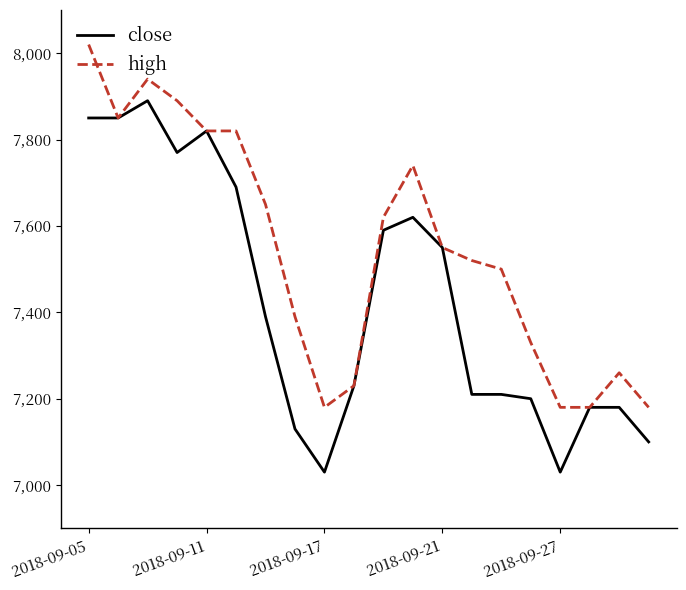

What is the sum of all high values?

150850